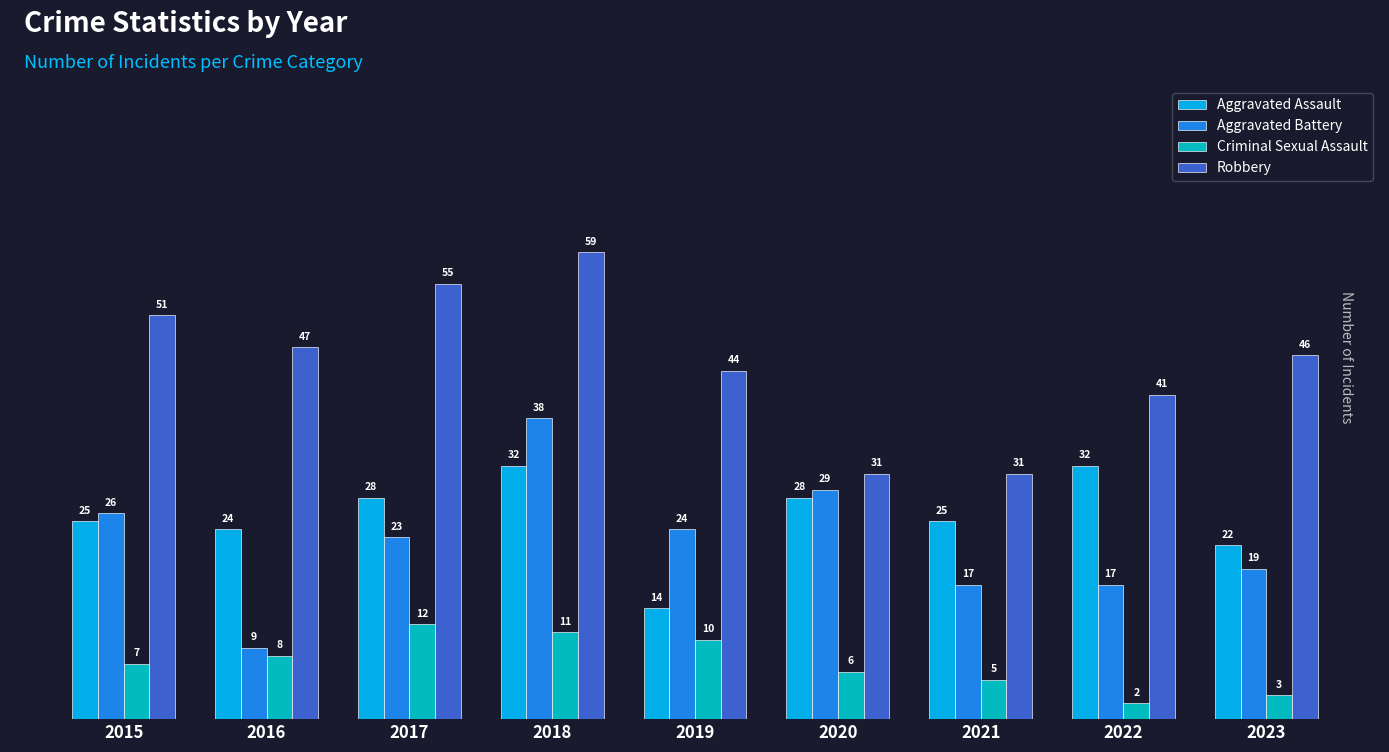

At which label does Robbery first exceed 46?

2015